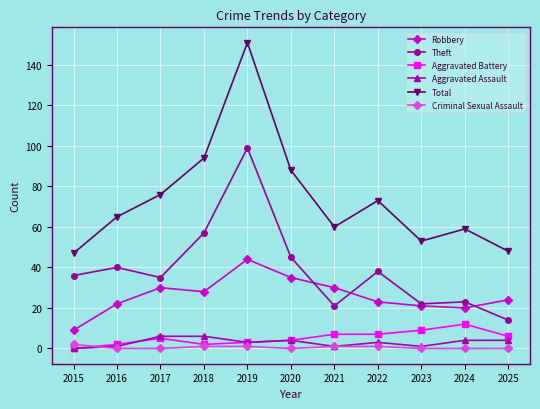

At which category is the sum across all series the highest?

2019